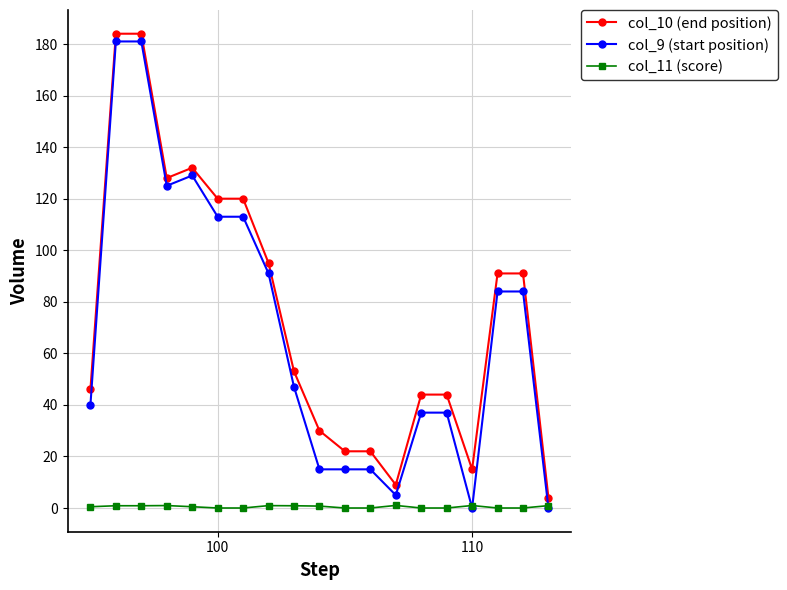

Which series has the largest range (max minus min)?

col_9 (start position)